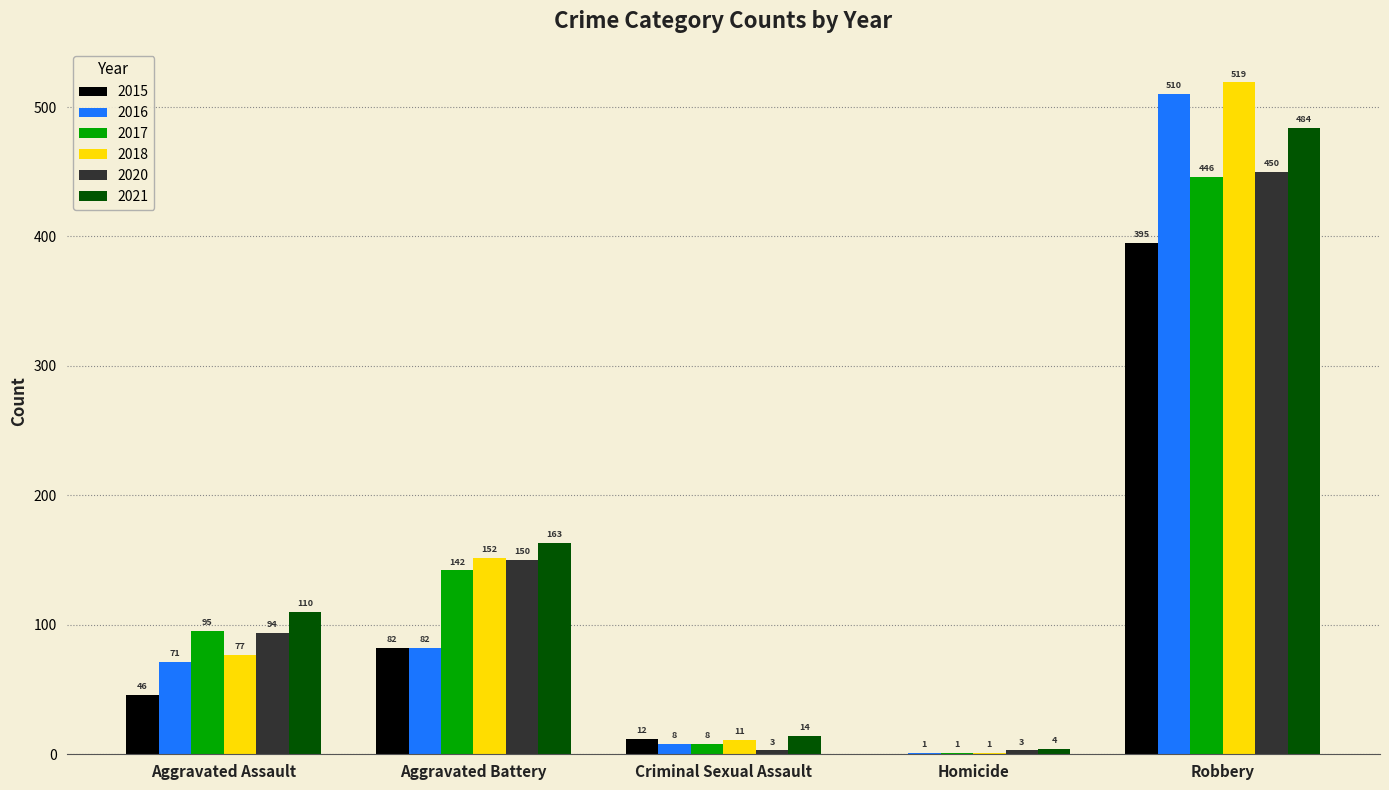

Reading left to right, what are all the values shown in this chart?

2015: Aggravated Assault=46	Aggravated Battery=82	Criminal Sexual Assault=12	Homicide=0	Robbery=395
2016: Aggravated Assault=71	Aggravated Battery=82	Criminal Sexual Assault=8	Homicide=1	Robbery=510
2017: Aggravated Assault=95	Aggravated Battery=142	Criminal Sexual Assault=8	Homicide=1	Robbery=446
2018: Aggravated Assault=77	Aggravated Battery=152	Criminal Sexual Assault=11	Homicide=1	Robbery=519
2020: Aggravated Assault=94	Aggravated Battery=150	Criminal Sexual Assault=3	Homicide=3	Robbery=450
2021: Aggravated Assault=110	Aggravated Battery=163	Criminal Sexual Assault=14	Homicide=4	Robbery=484